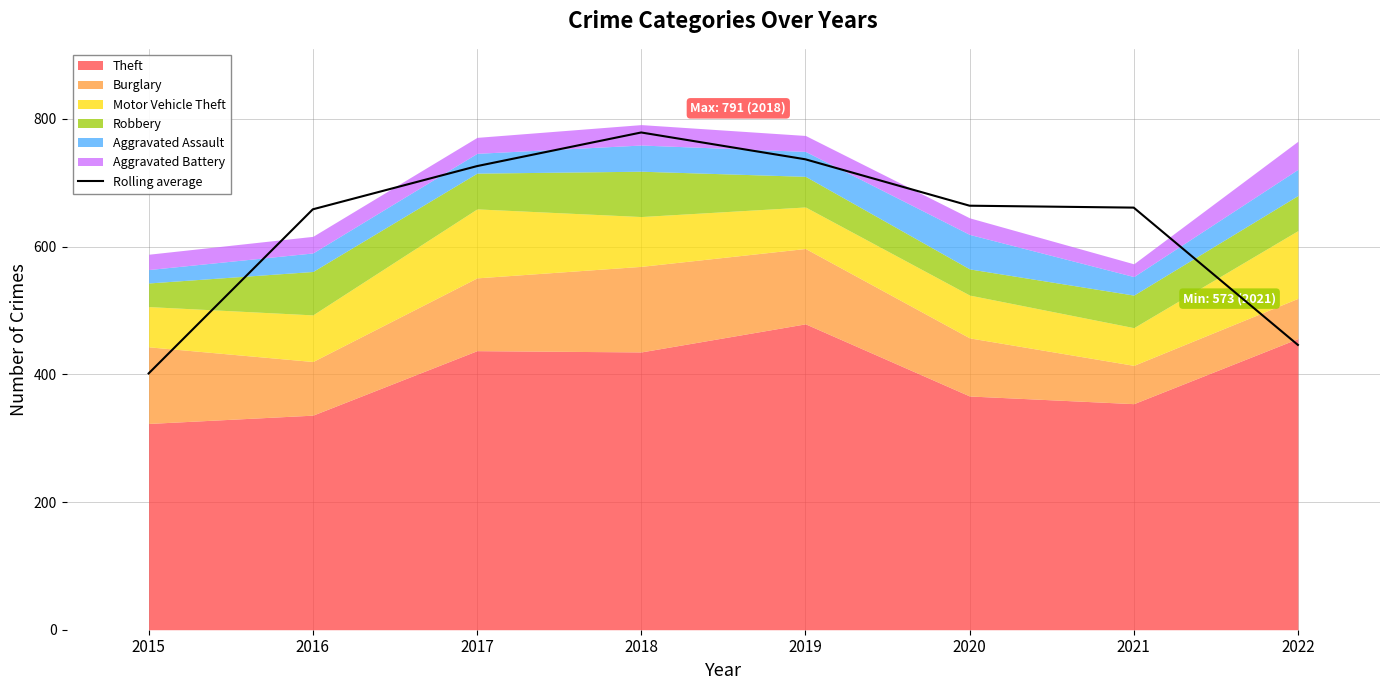

Which label corresponds to the largest value in the chart?

2018